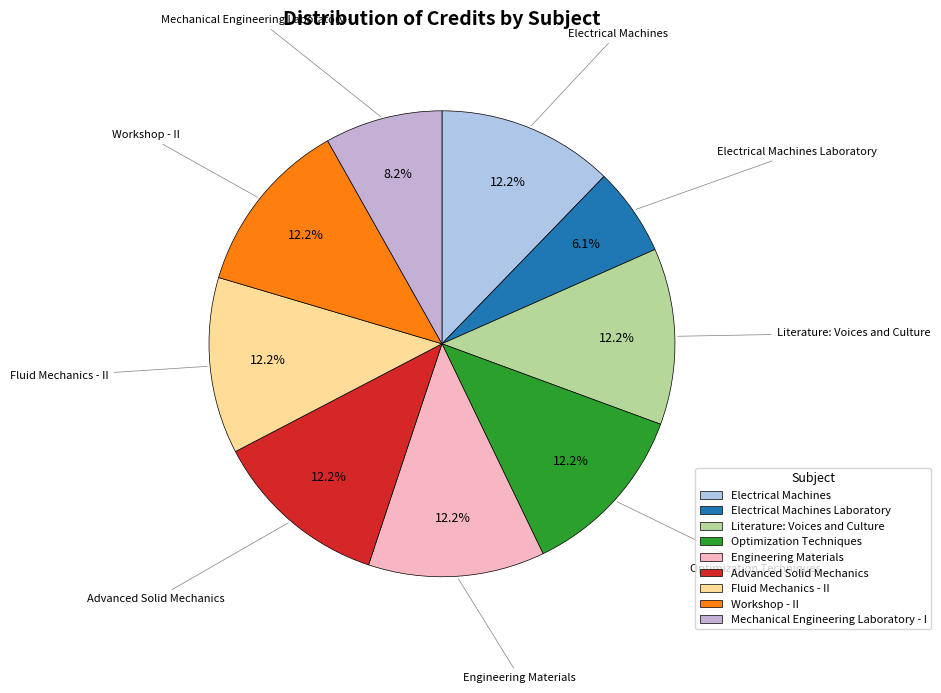

Count the number of slices in the pie.

9